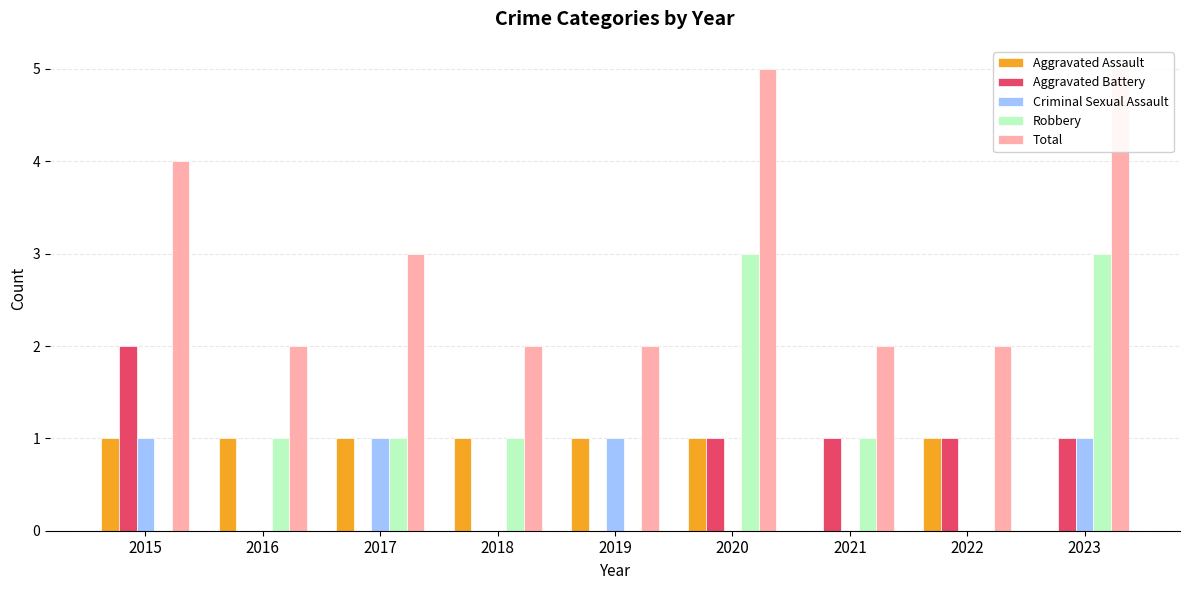

The value of Criminal Sexual Assault at 2020 is 0. True or false?

True